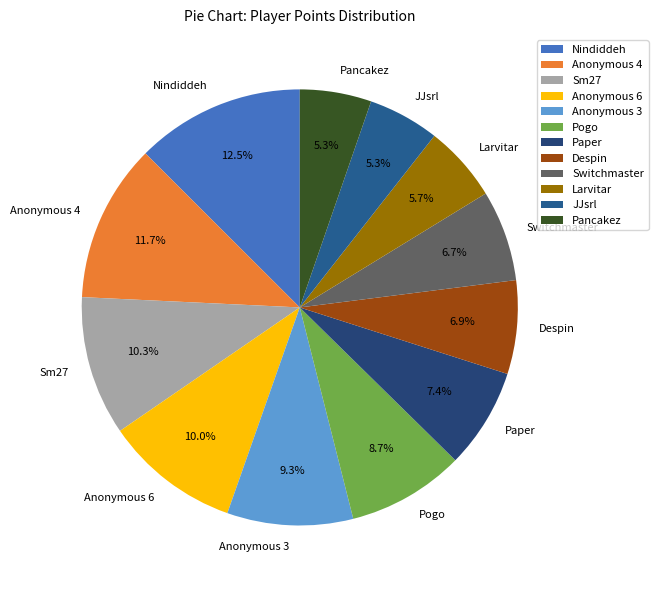

True or false: Pancakez accounts for 17% of the total.

False